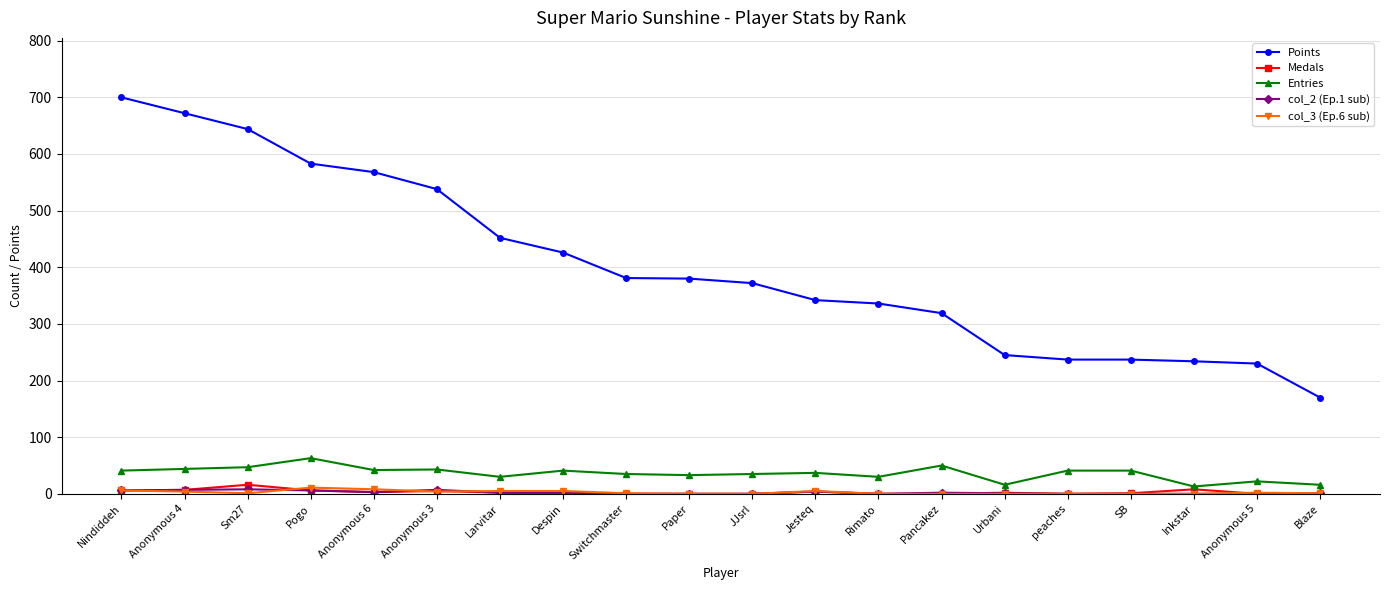

Which series changed the most between Anonymous 4 and Paper?

Points